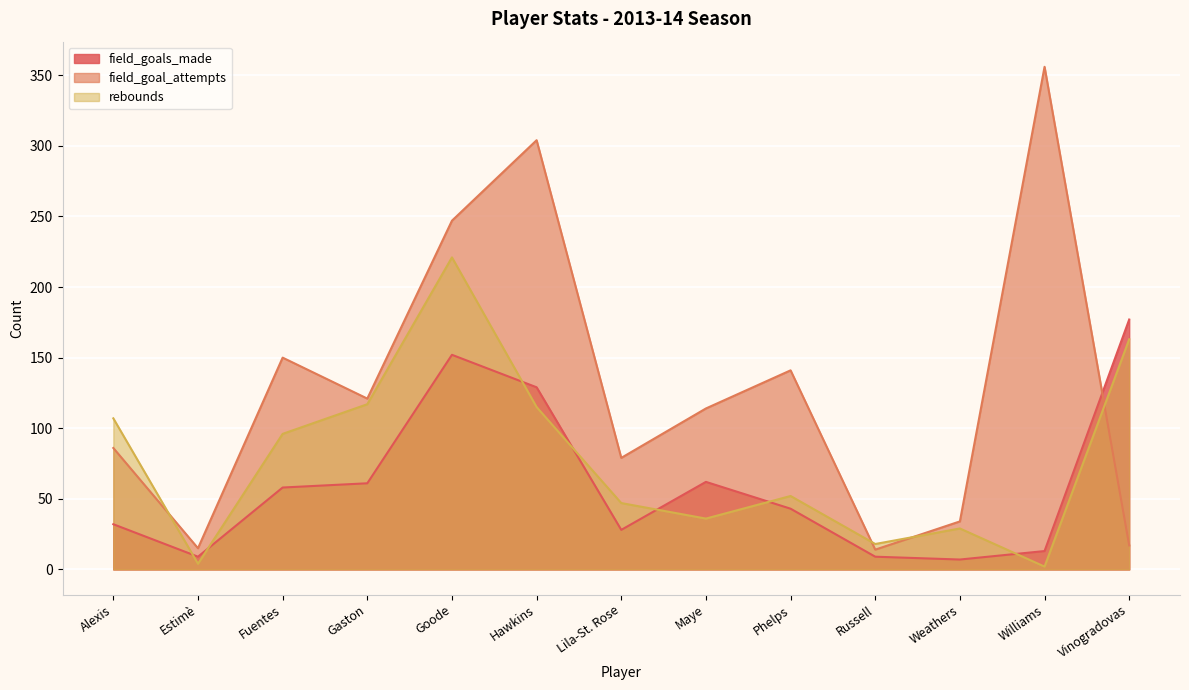

Reading left to right, what are all the values shown in this chart?

field_goals_made: 32	9	58	61	152	129	28	62	43	9	7	13	177
field_goal_attempts: 86	15	150	121	247	304	79	114	141	14	34	356	17
rebounds: 107	4	96	117	221	115	47	36	52	18	29	2	163